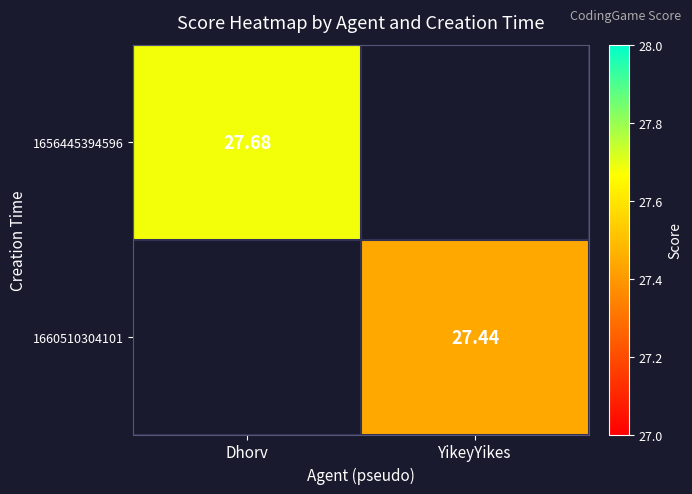

Which series has the largest range (max minus min)?

1656445394596